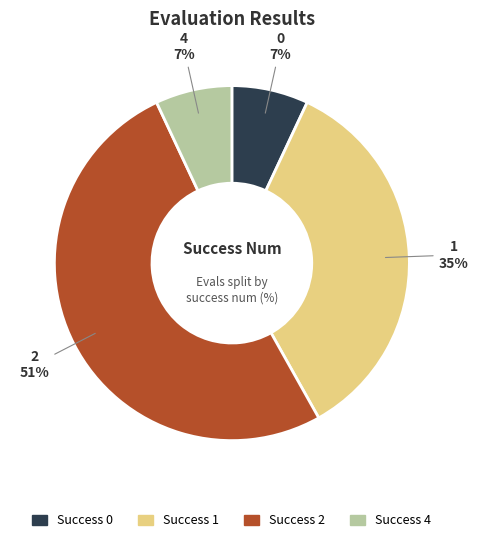

Is there any slice that represents more than half of the pie?

Yes